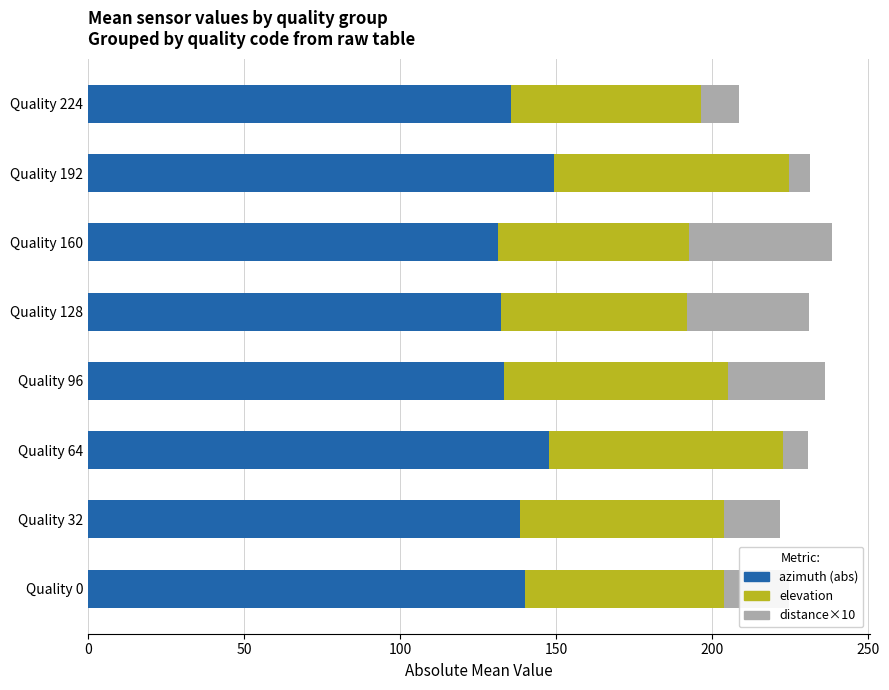

What is the sum of all azimuth (abs) values?

1108.7